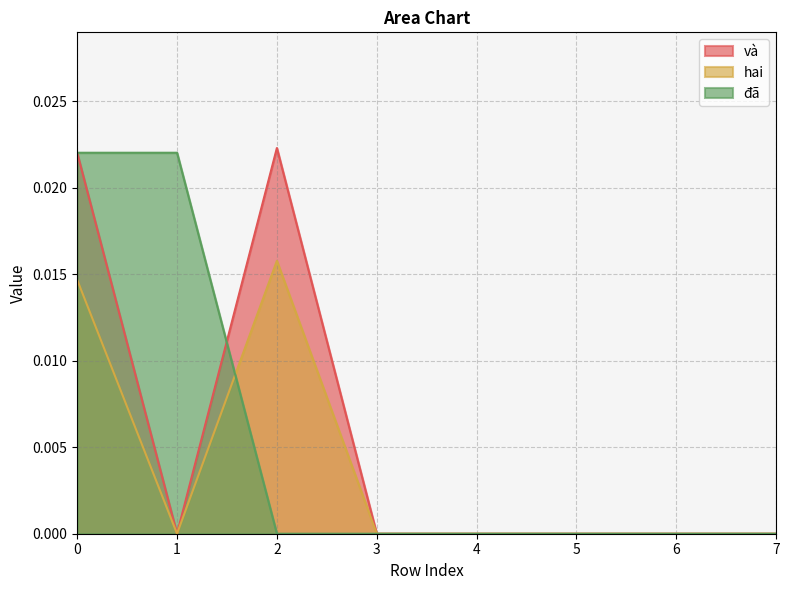

Is the value of và at 5 greater than the value of đã at 0?

No